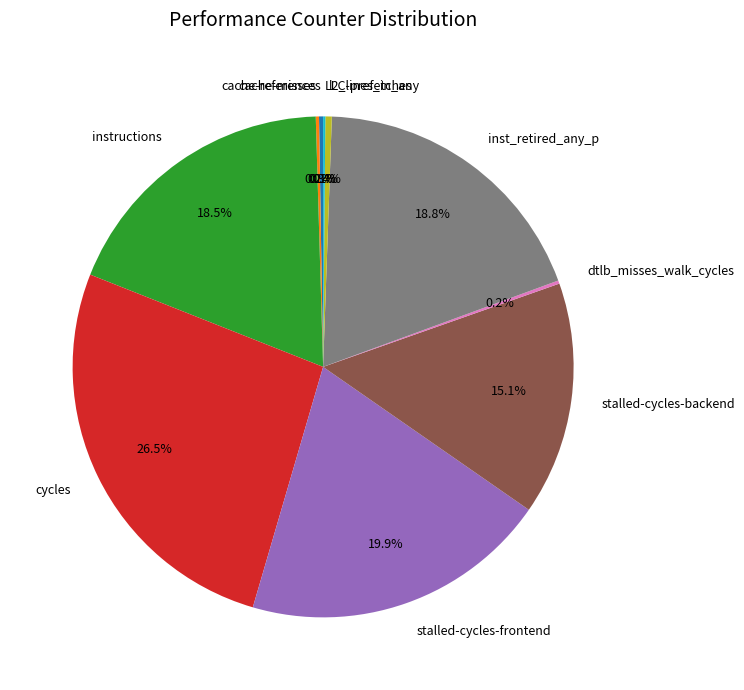

Combined, do instructions and cycles account for over 50%?

No